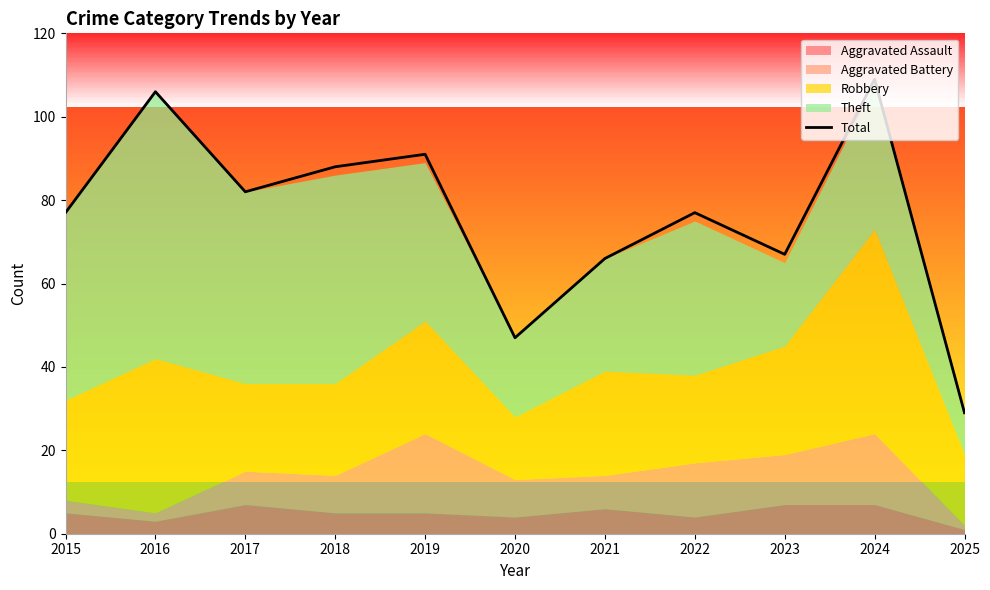

What is the minimum value shown in the chart?

29